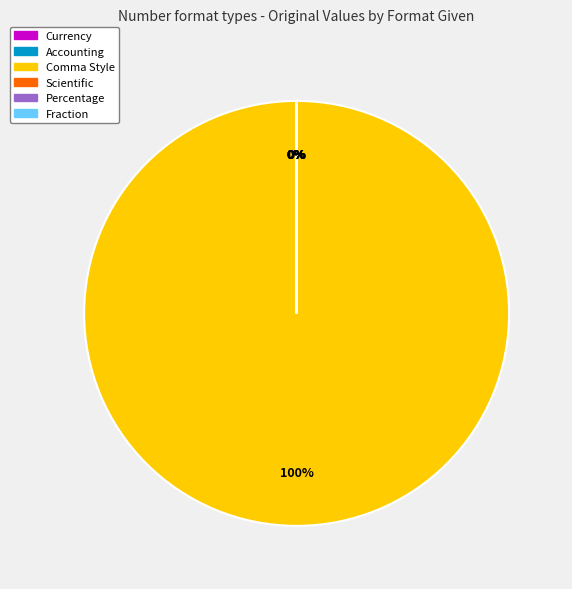

Which slice is the largest?

Comma Style